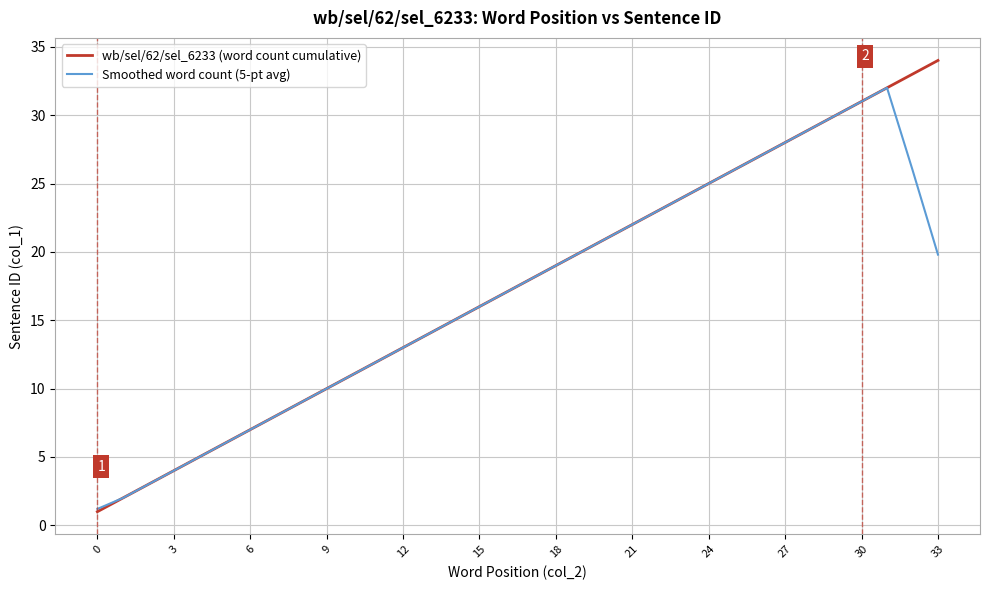

What is the greatest value displayed?

34.0